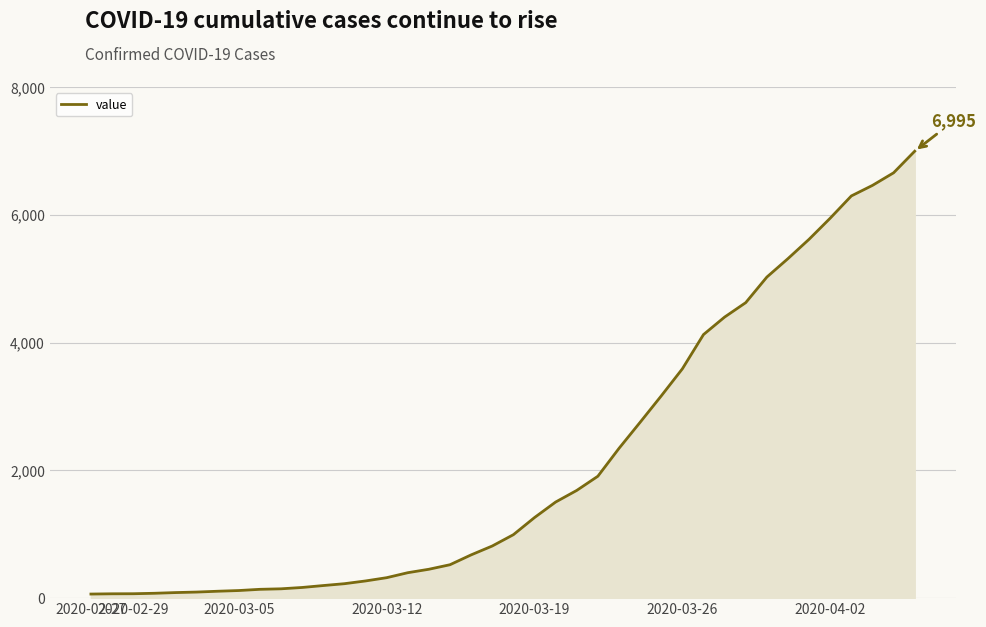

What is the greatest value displayed?

6995